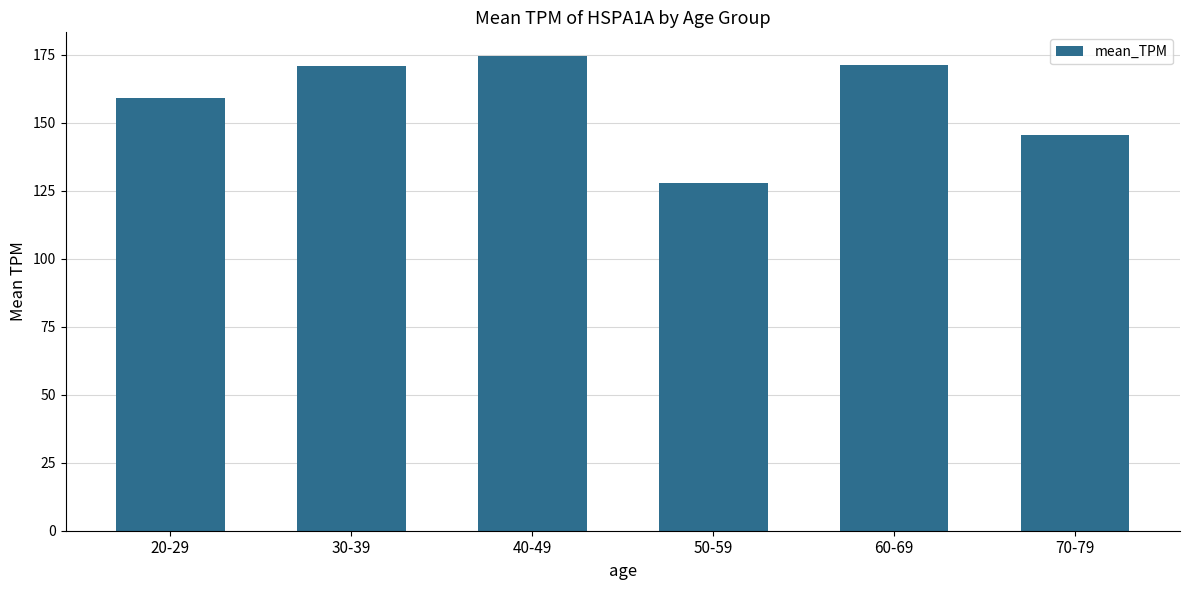

Is it true that the value at 60-69 is 171.3?

True